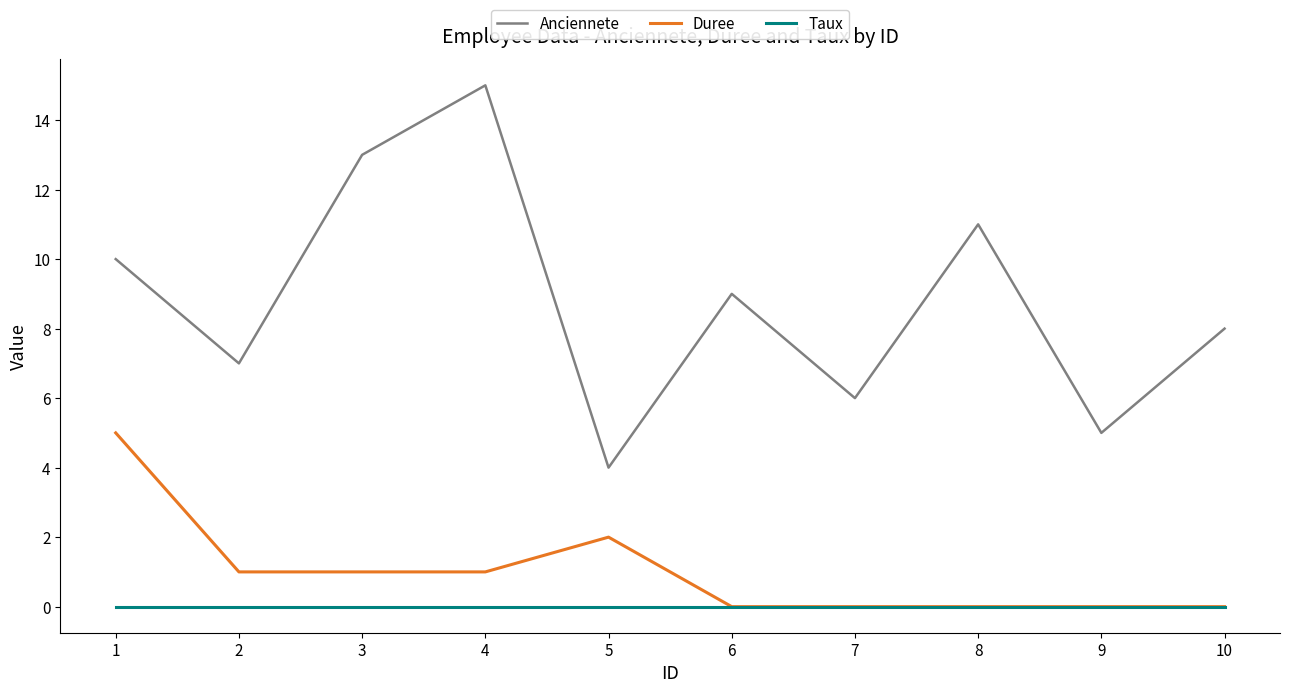

What is the difference between the second highest and second lowest values in the Duree series?

2